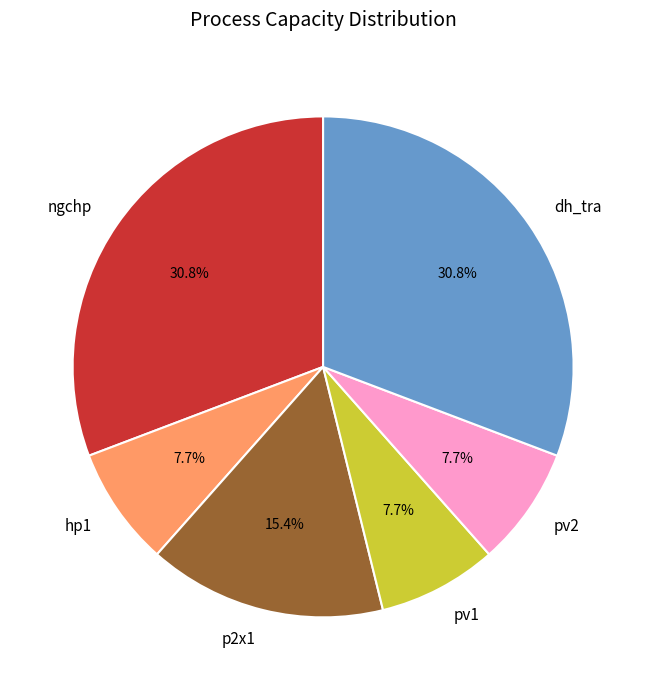

Approximately how many times larger is the value at pv1 compared to pv2?

1.0